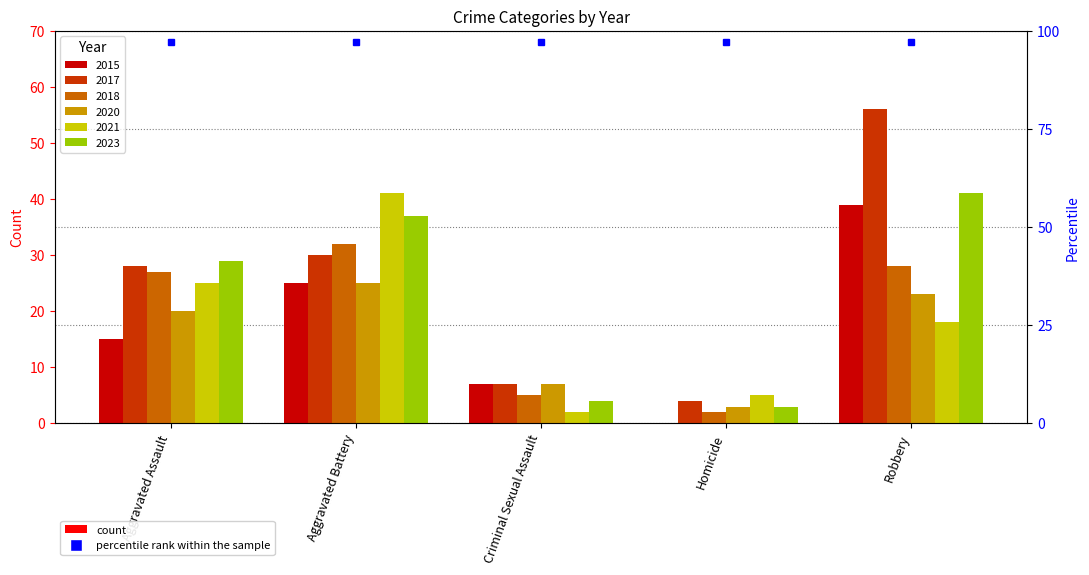

What is the maximum value shown in the chart?

56